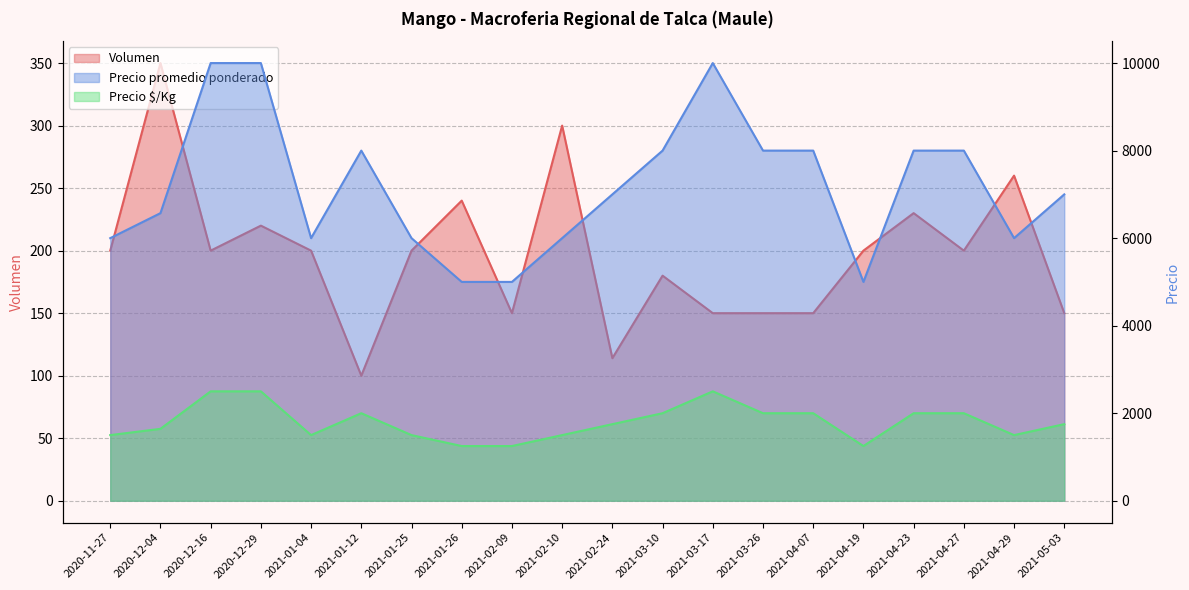

Does the chart display data point markers on the line(s)?

No